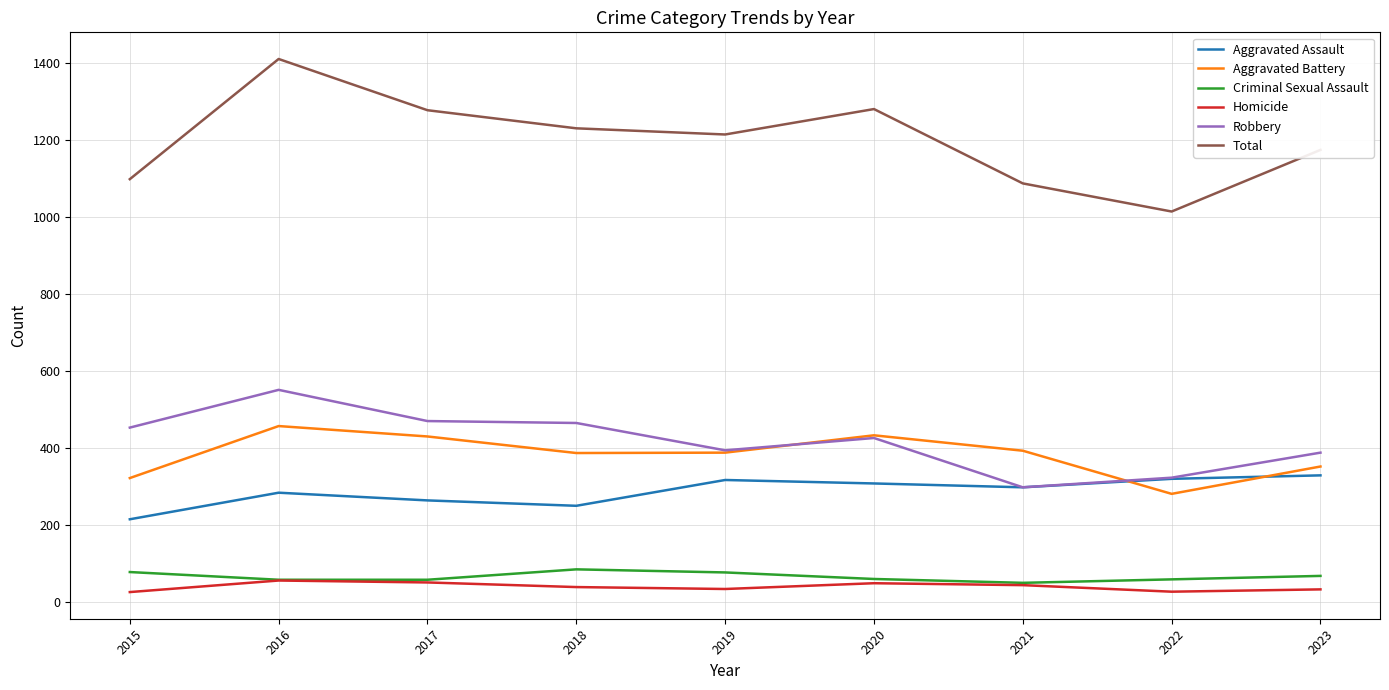

Is it true that Homicide equals 28 at 2022?

True